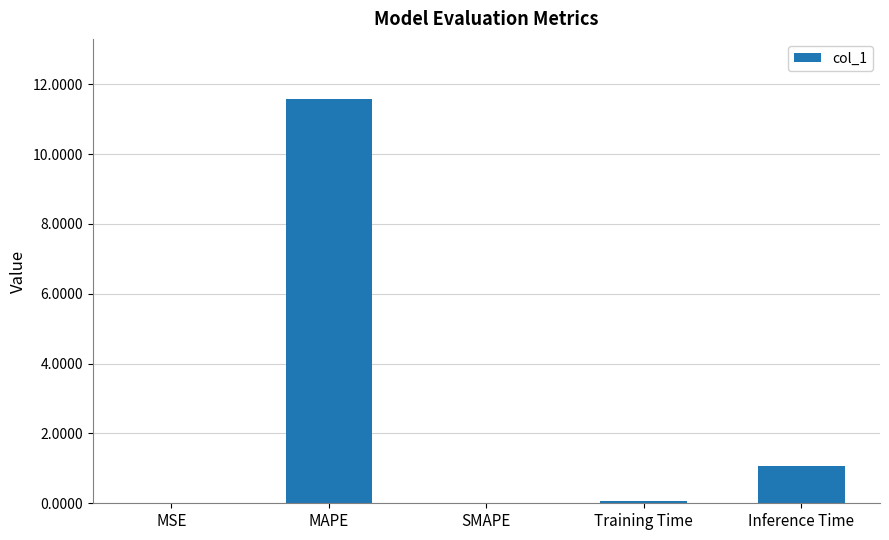

Is it true that the value at MSE is 0.0?

True